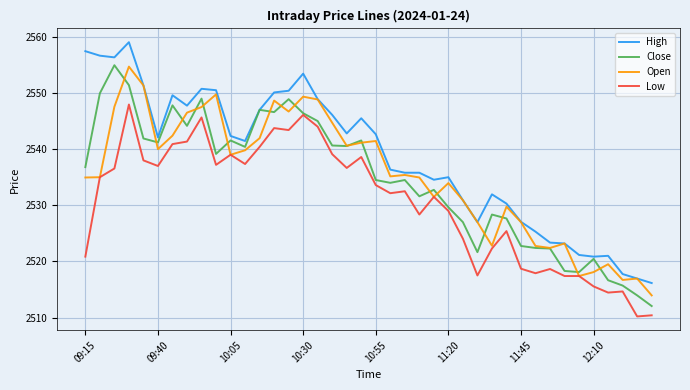

What is the maximum value shown in the chart?

2559.1